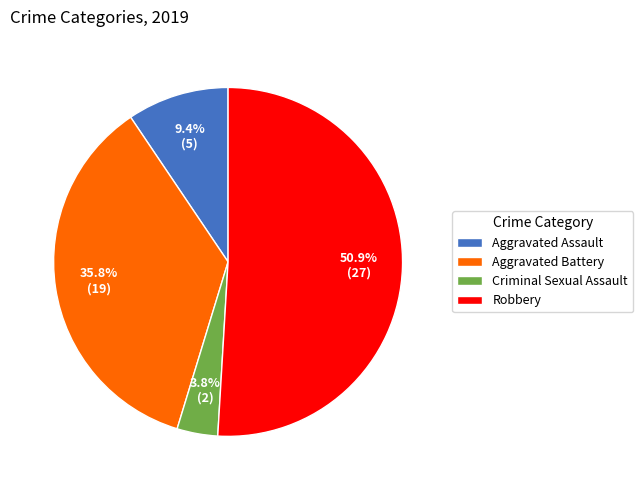

Does Robbery account for over 50% of the chart?

Yes